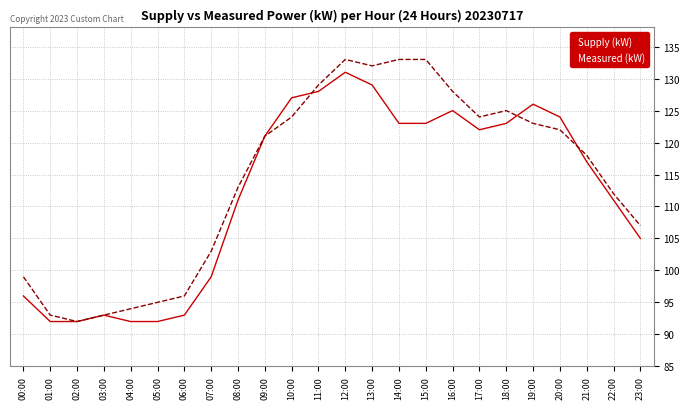

What is the sum of the Supply (kW) values at 07:00 and 09:00?

220